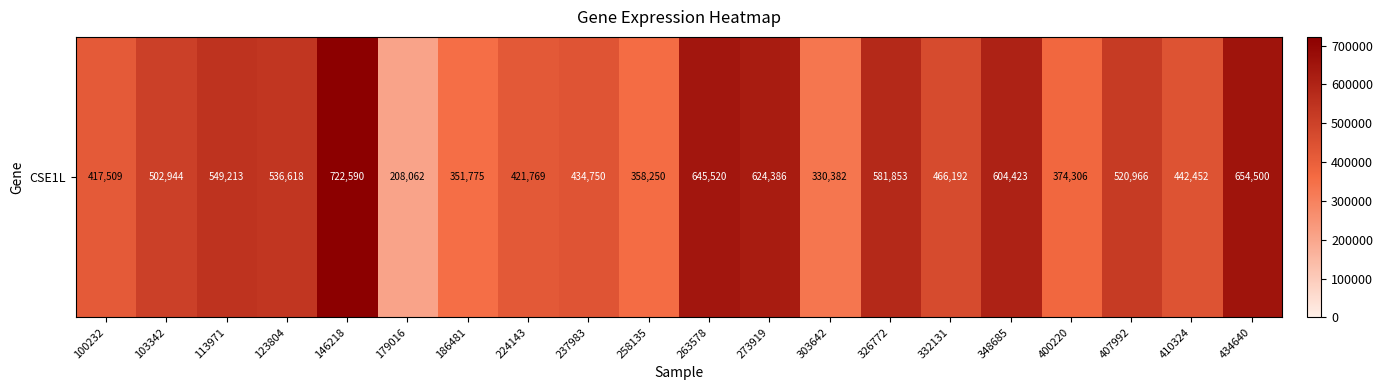

The chart shows a value of 624386 at 273919. True or false?

True